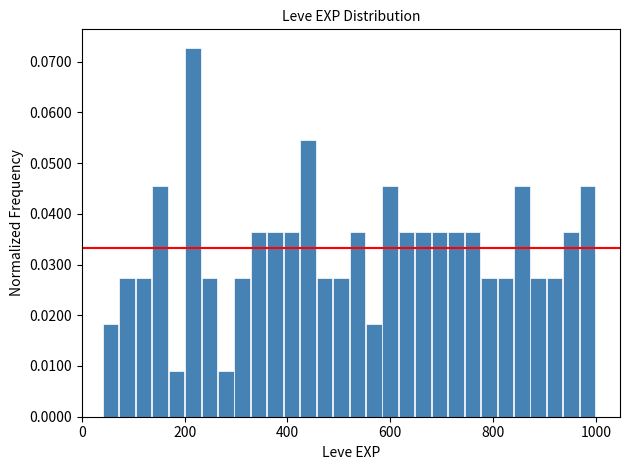

Read against the x-axis, roughly where is the centre of the tallest bar?

220